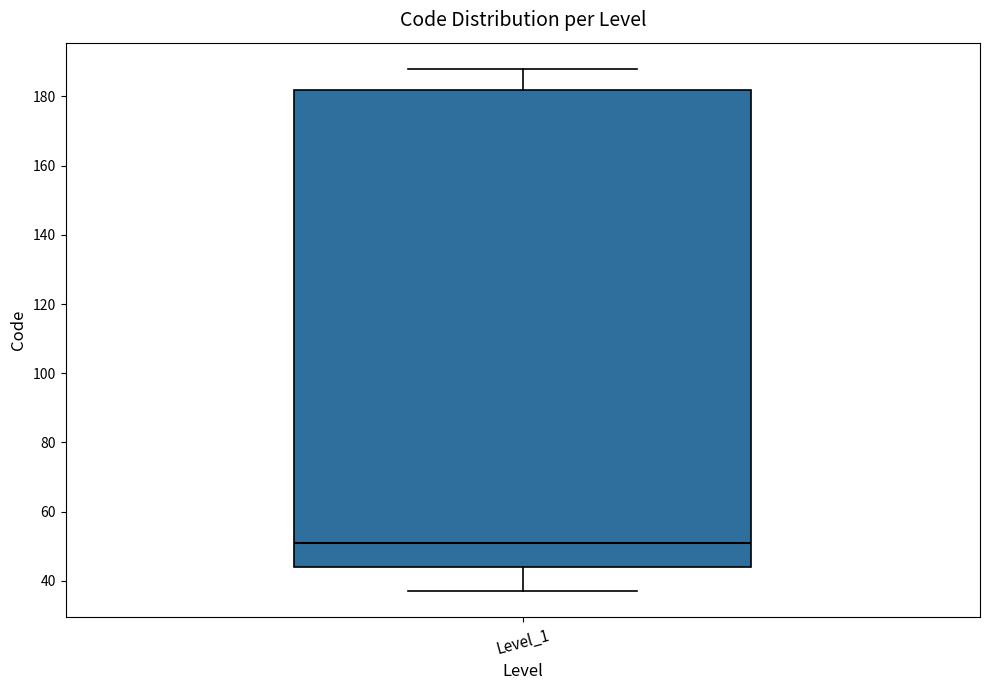

Where is the upper edge of the box for Level_1 on the y-axis? The values are not printed on the chart, so give them approximately, as read against the axis.

182